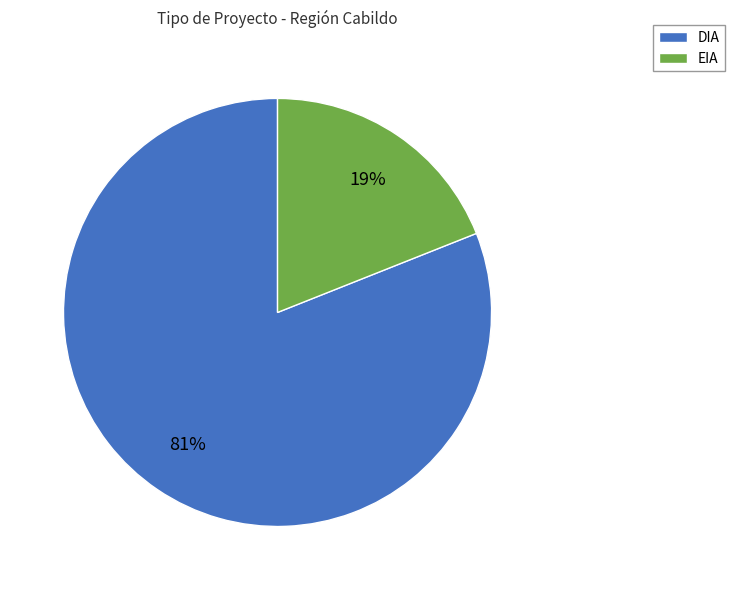

The DIA slice represents 81% of the pie. True or false?

True